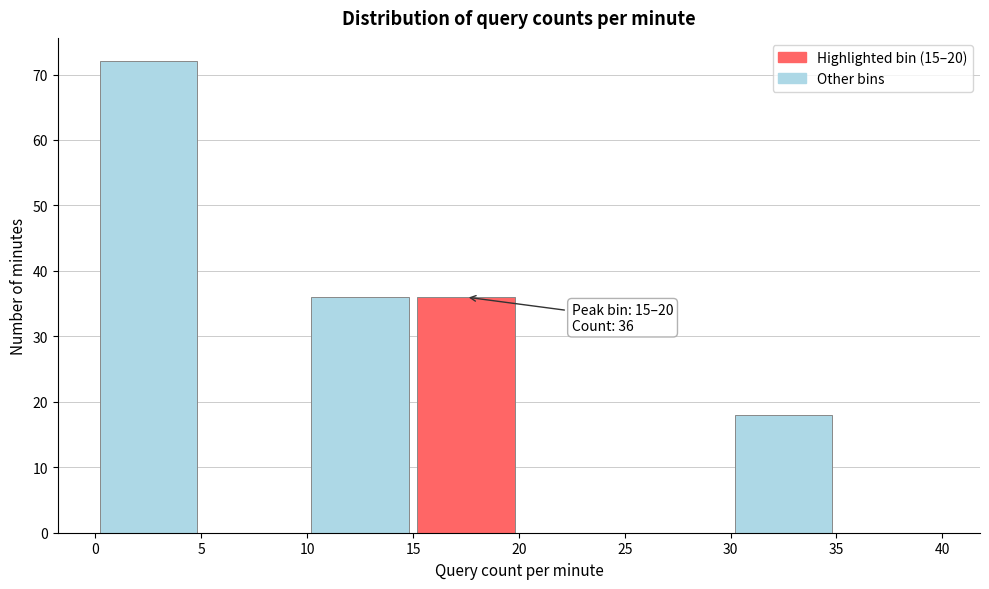

Which range on the x-axis has the tallest bar?

0 to 5